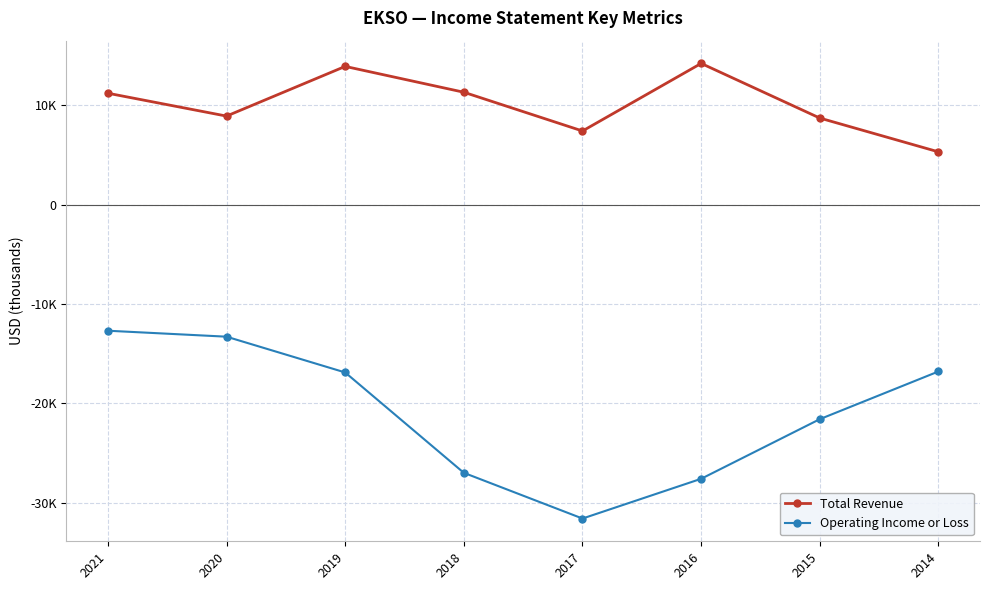

Does the chart display data point markers on the line(s)?

Yes